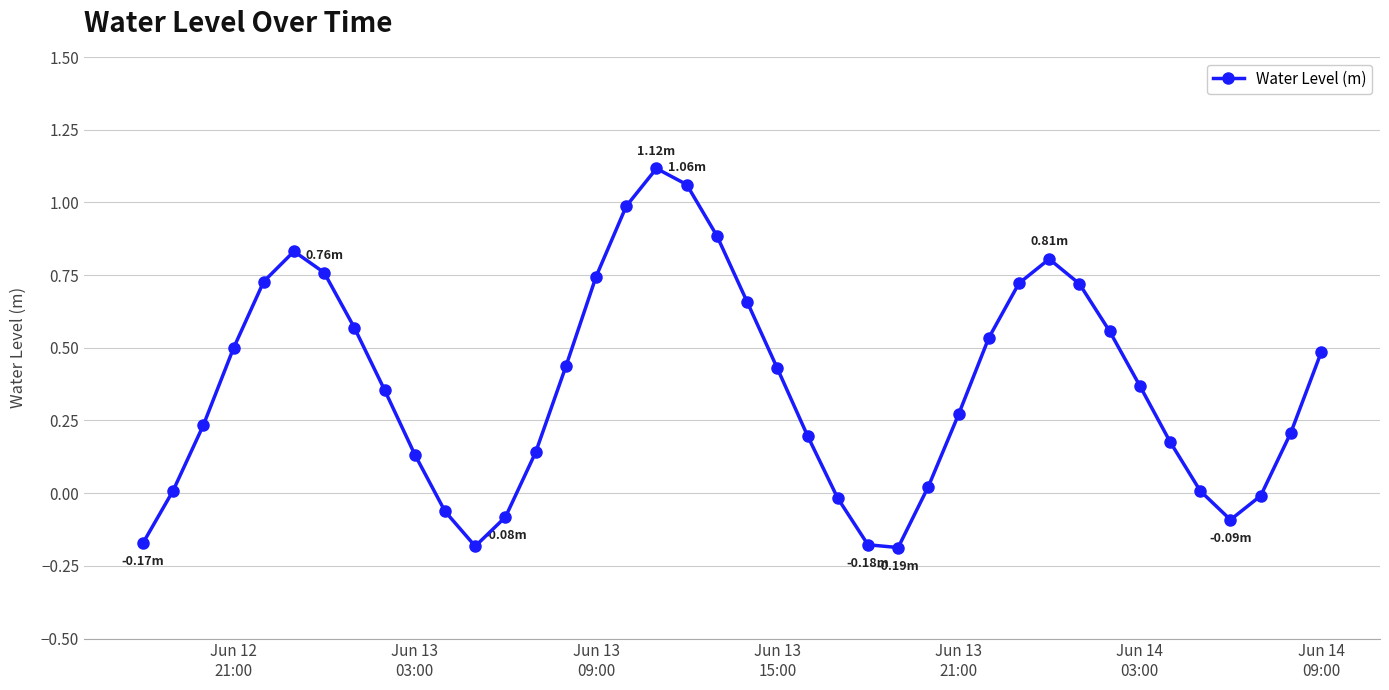

How many interior local peaks (higher than both neighbors) does the data have?

3